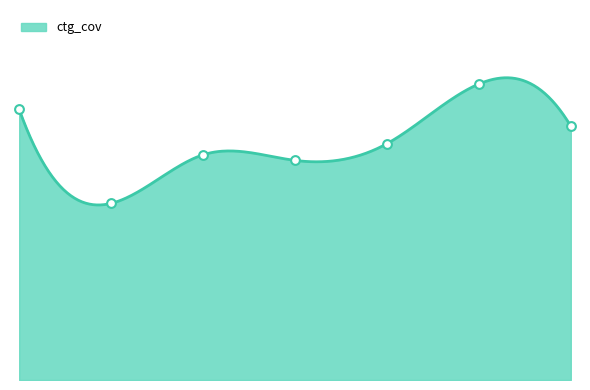

What is the change in value from gyrB to icd?

-0.7